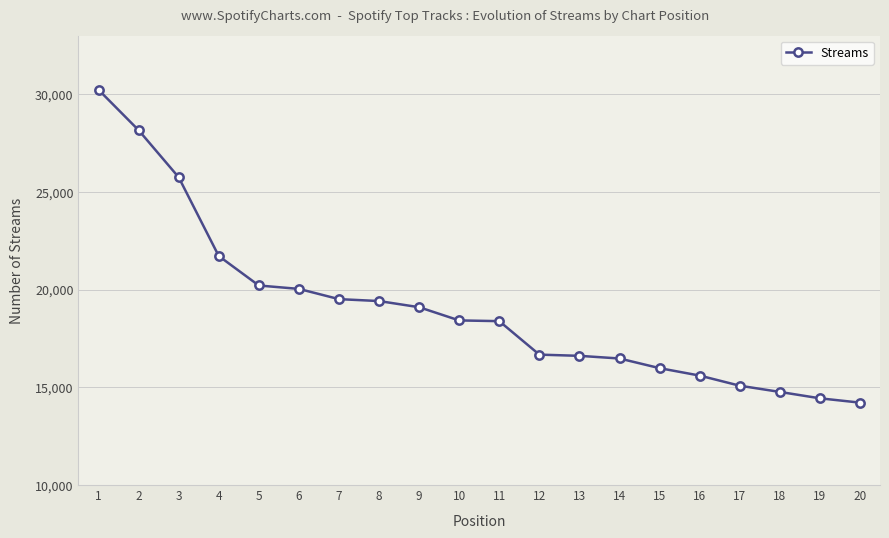

What is the sum of the values at 10 and 6?

38457